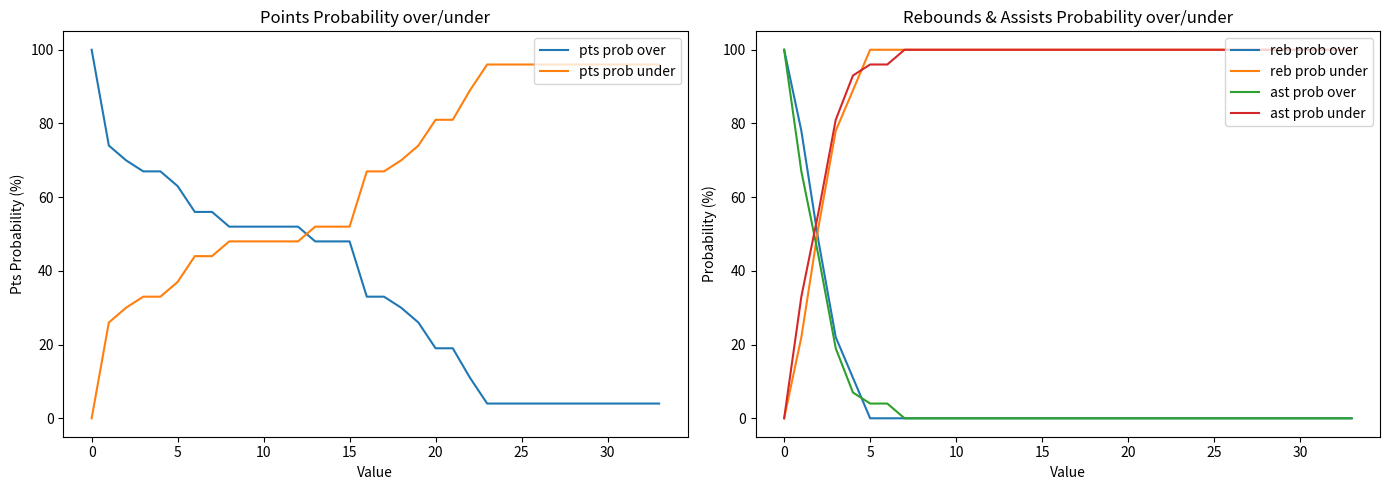

Which series ends up on top after the final intersection of reb prob under and reb prob over?

reb prob under